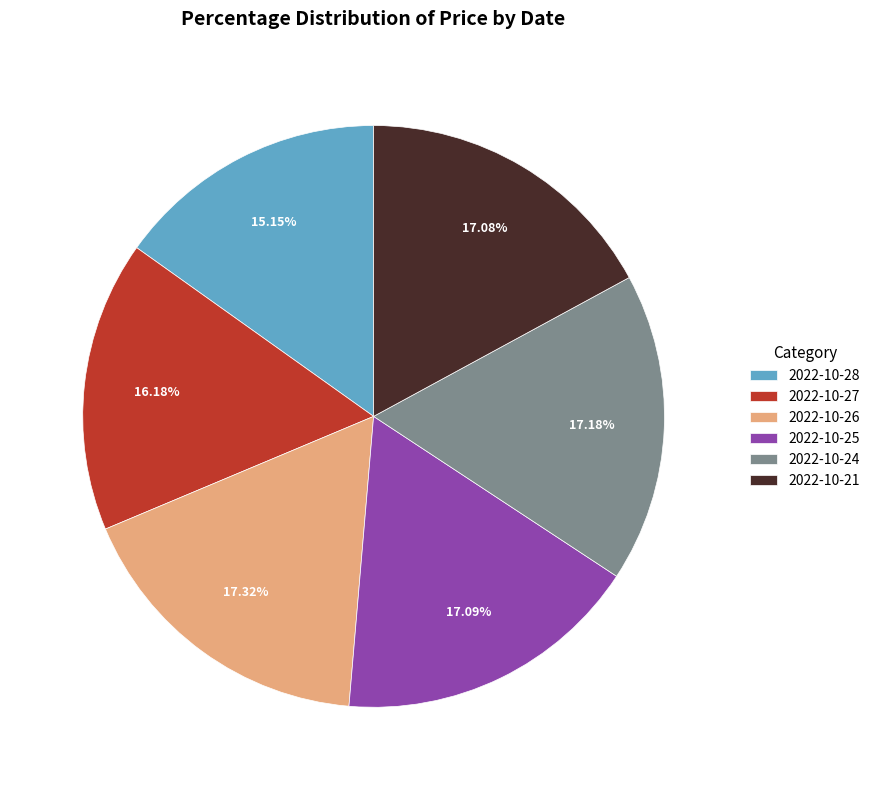

To the nearest percent, what portion does 2022-10-24 represent?

17%